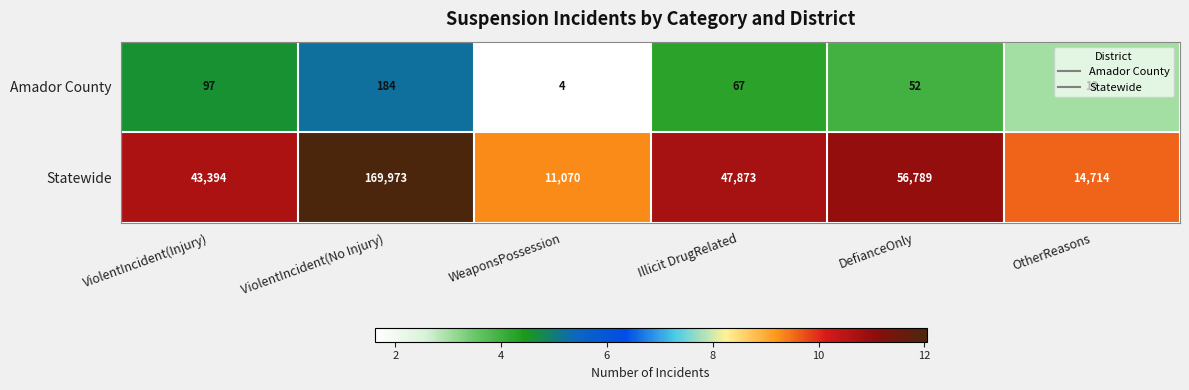

At which category is the sum across all series the highest?

ViolentIncident(No Injury)